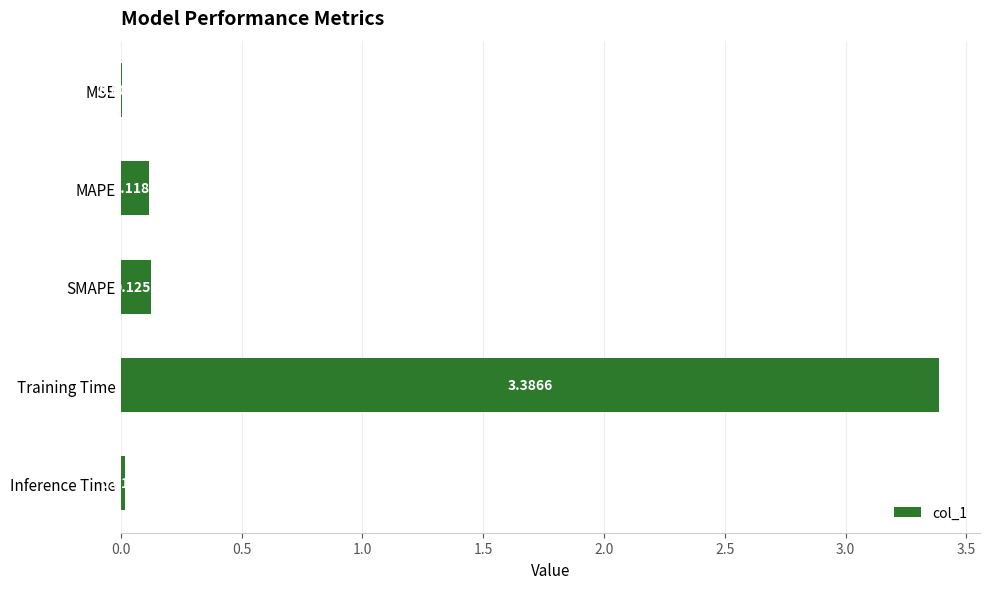

What is the average value?

0.7